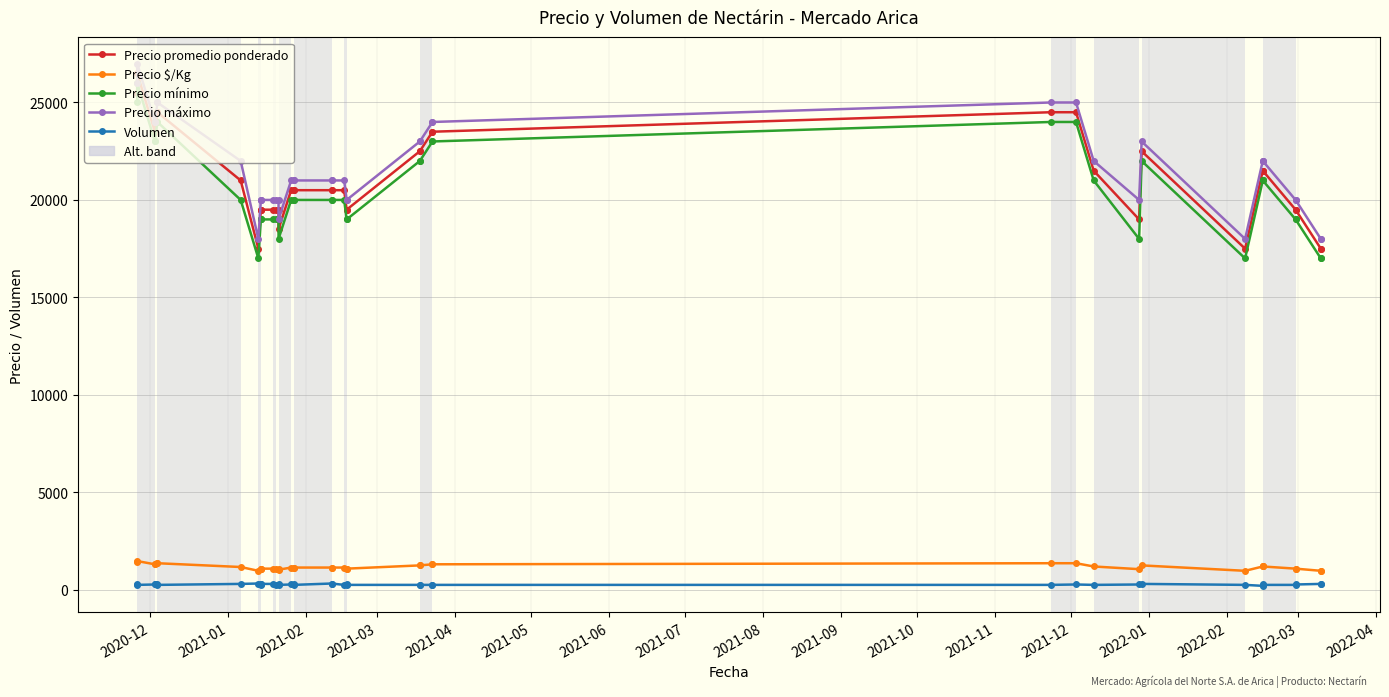

What is the sum of all Precio promedio ponderado values?

844000